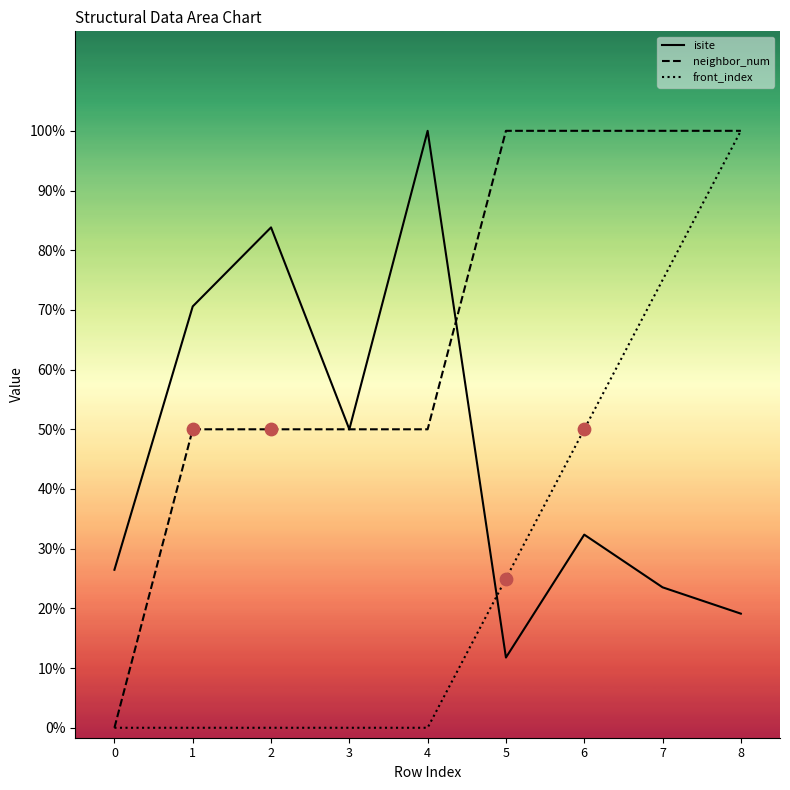

Which series has the largest Y range (max minus min)?

neighbor_num